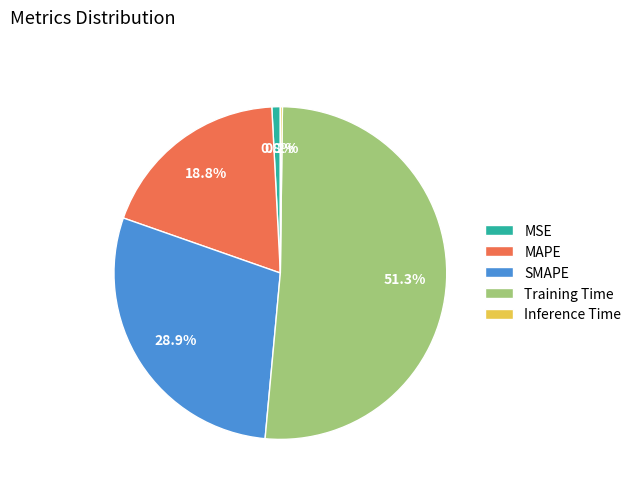

What is the largest slice in the pie chart?

Training Time